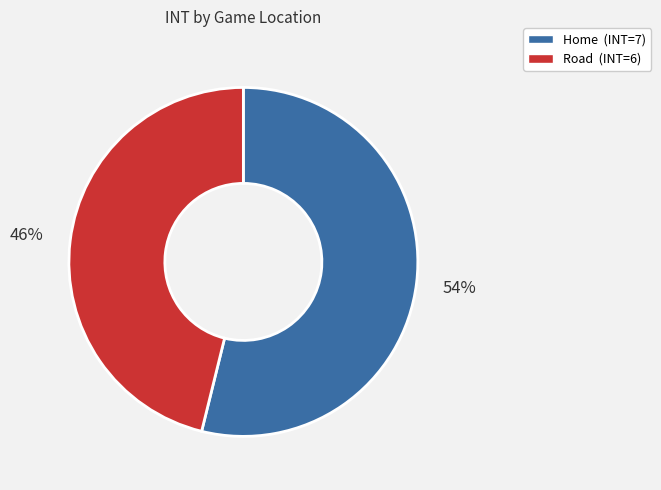

Approximately how many times larger is the value at Road compared to Home?

0.9